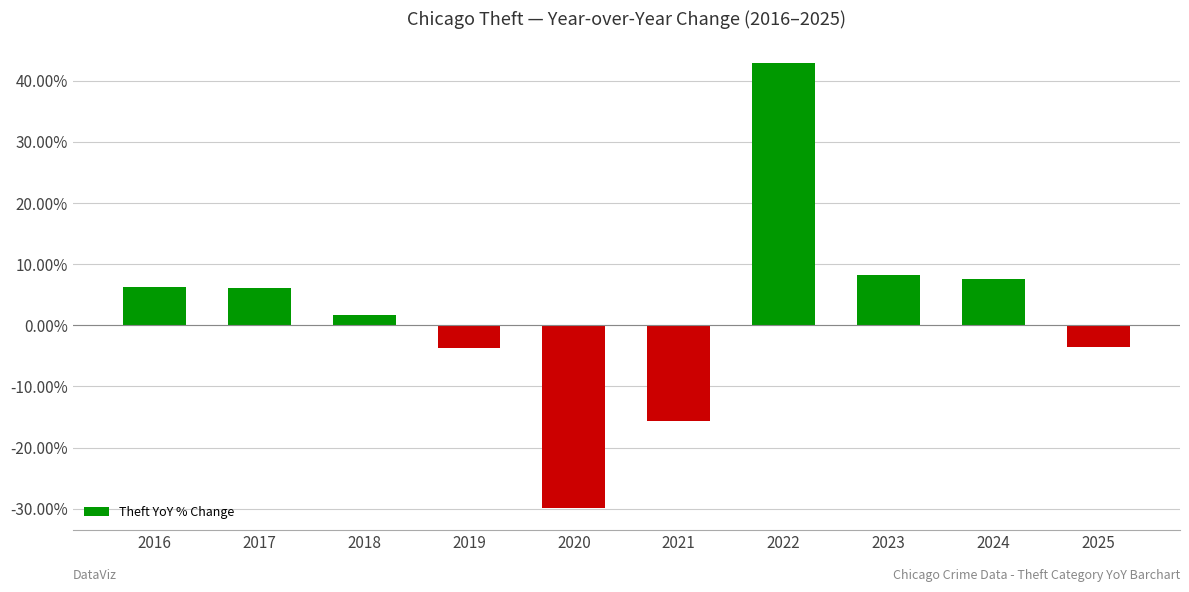

List the labels in order of value, smallest first.

2020, 2021, 2019, 2025, 2018, 2017, 2016, 2024, 2023, 2022